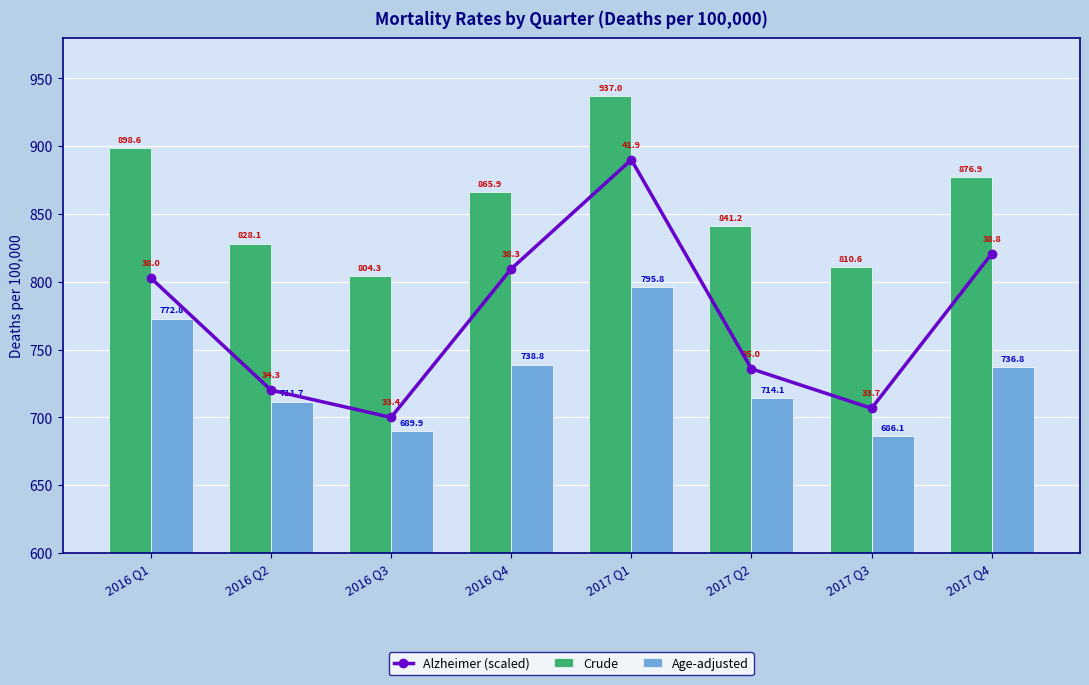

What is the greatest value displayed?

937.0